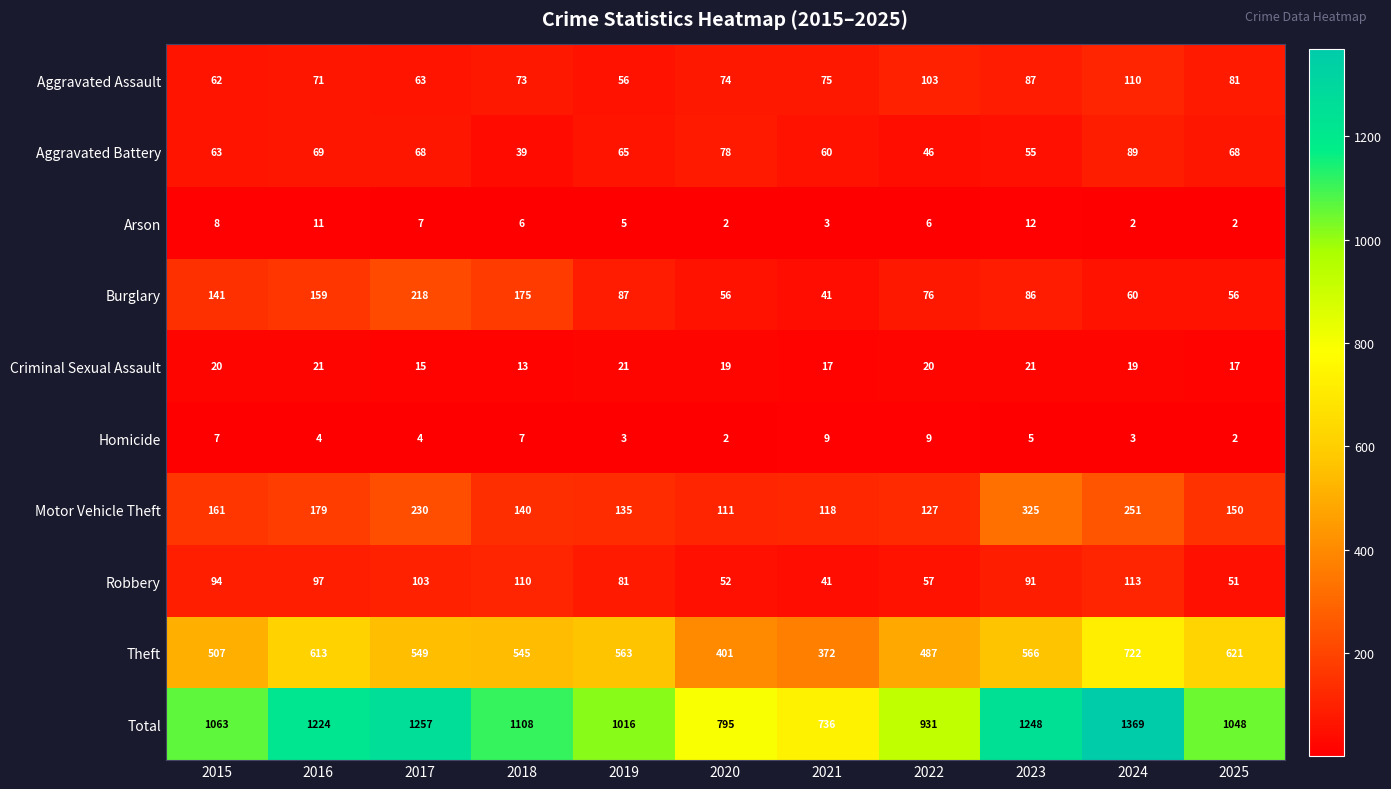

What is the average value of the Aggravated Assault series?

78